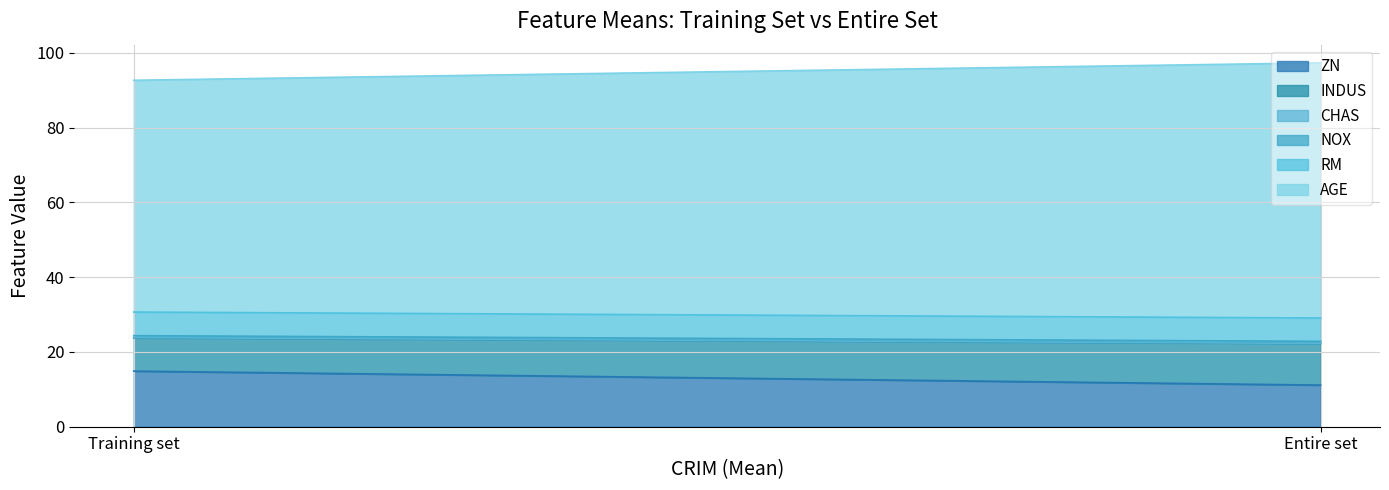

Count the CHAS values in the range 0 to 1.

2